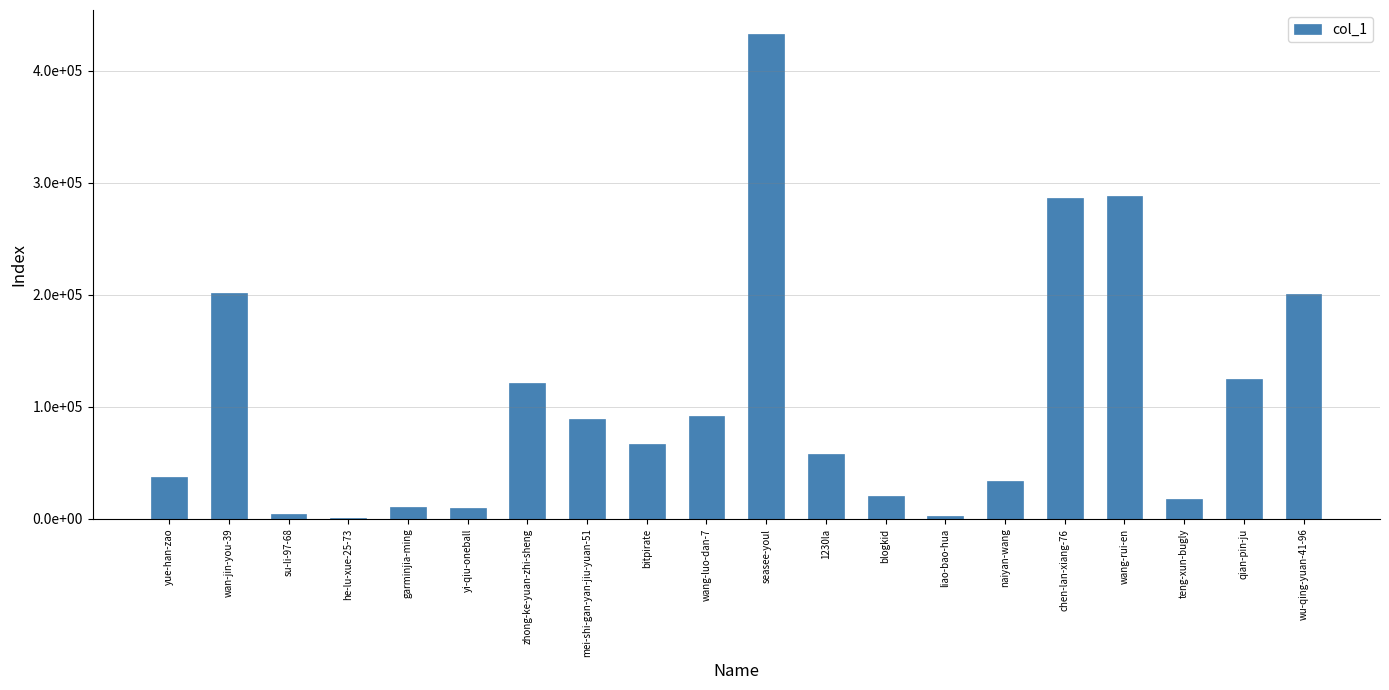

Reading left to right, what are all the values shown in this chart?

37271	201466	4261	880	10562	9874	121359	89193	66373	92046	432566	58249	20008	2314	34033	286084	288559	17428	124966	200527